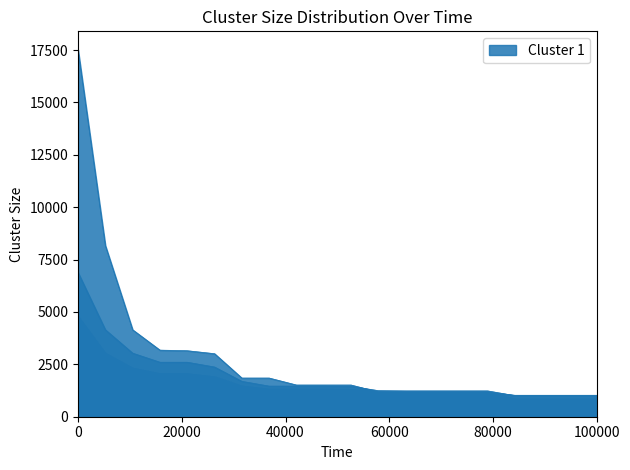

How many lines are shown in the chart?

6